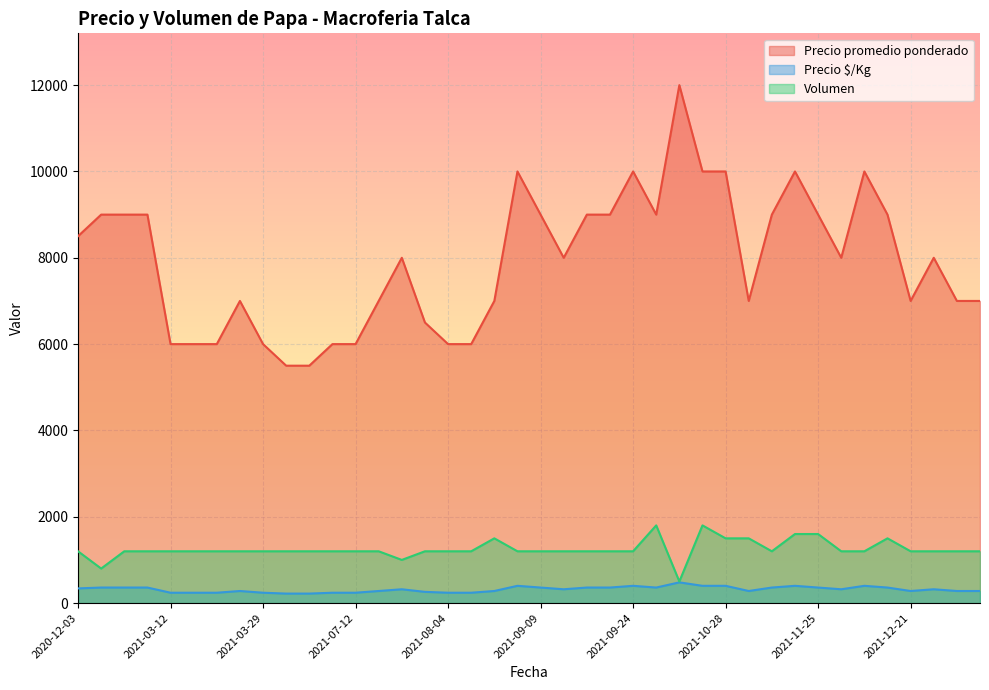

At 2021-08-20, list the series in order from largest to smallest.

Precio promedio ponderado, Volumen, Precio $/Kg